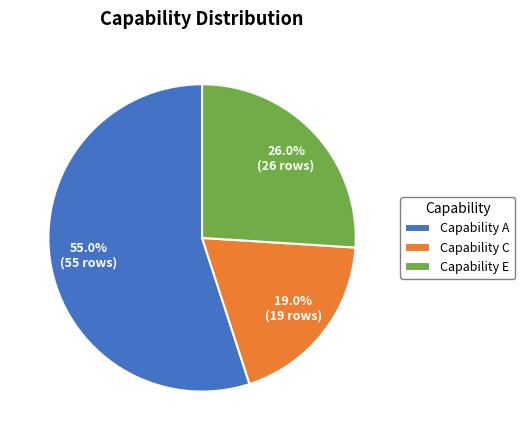

Is there a majority slice in this chart?

Yes